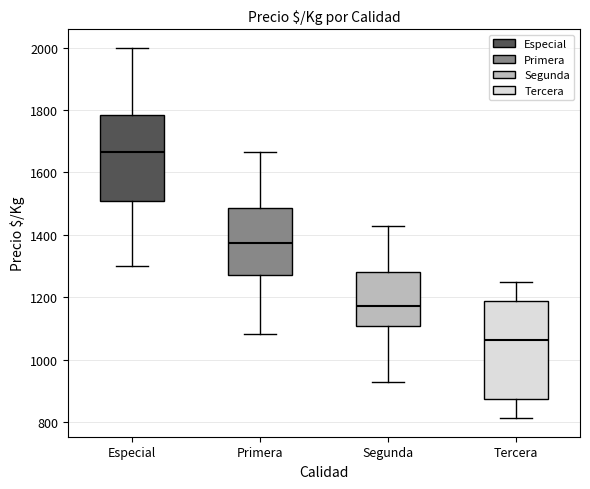

Which box has the lowest median line?

Tercera